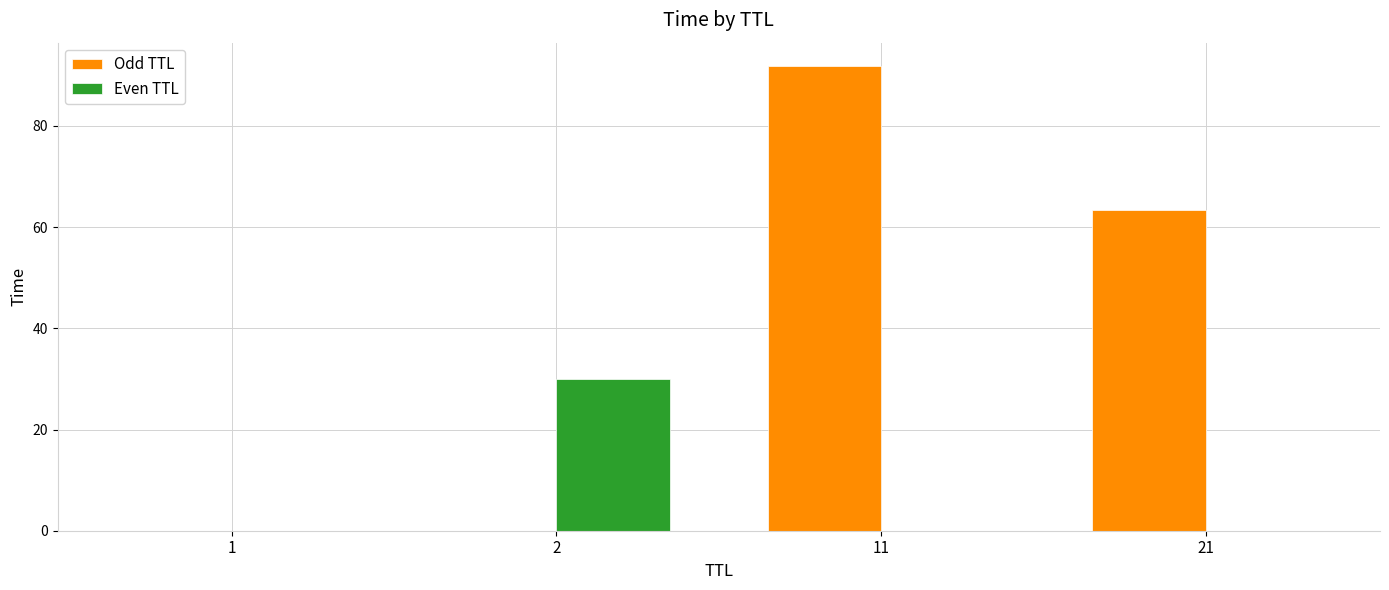

Which series has the largest range (max minus min)?

Odd TTL